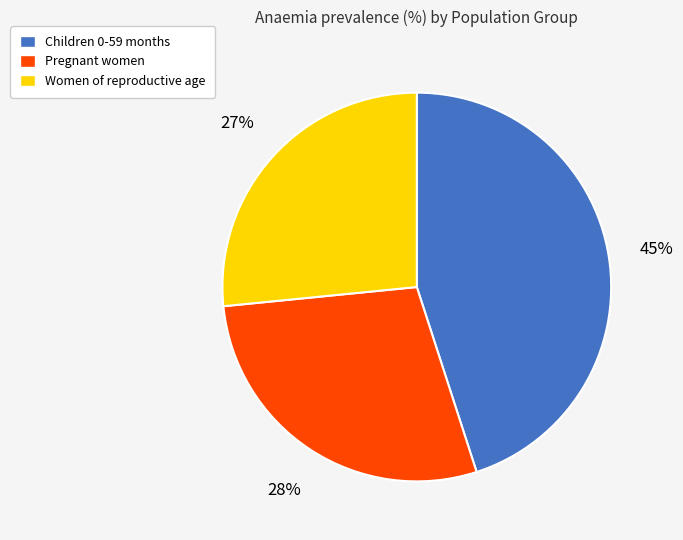

Does Children 0-59 months account for over 50% of the chart?

No